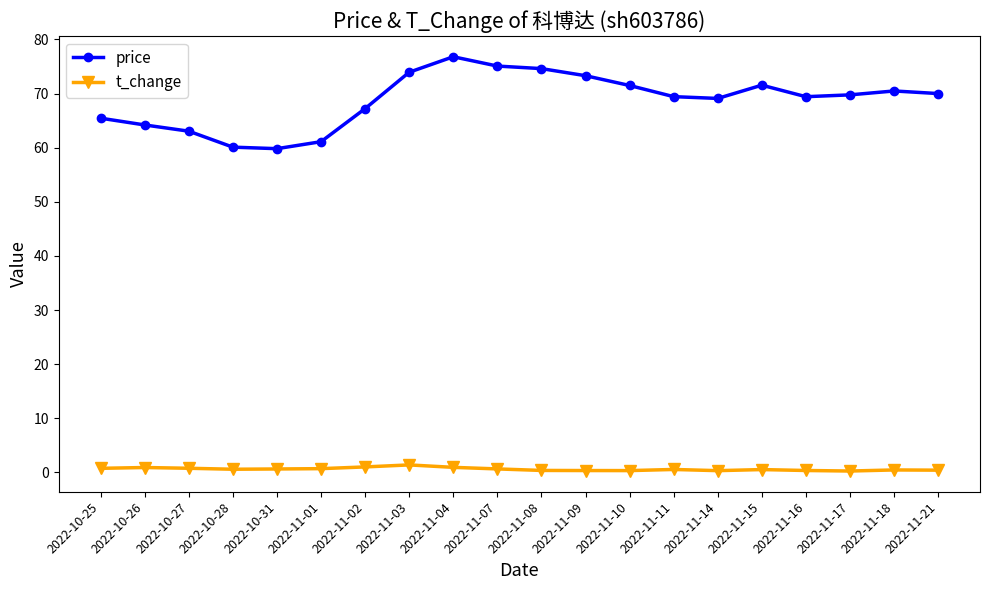

Which label corresponds to the largest value in the chart?

2022-11-04